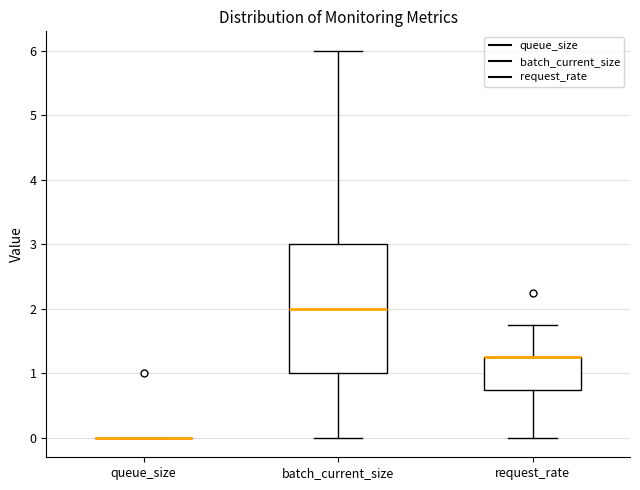

Reading left to right, read every box against the y-axis: the position of its median line, the range the box covers, and the ends of its whiskers. The values are not printed on the chart, so give them approximately, as read against the axis.

queue_size: box collapsed to a line at 0.0, whiskers 0.0 to 0.0
batch_current_size: median 2.0, box 1.0 to 3.0, whiskers 0.0 to 6.0
request_rate: median 1.3 (drawn on the box's upper edge), box 0.8 to 1.3, whiskers 0.0 to 1.8